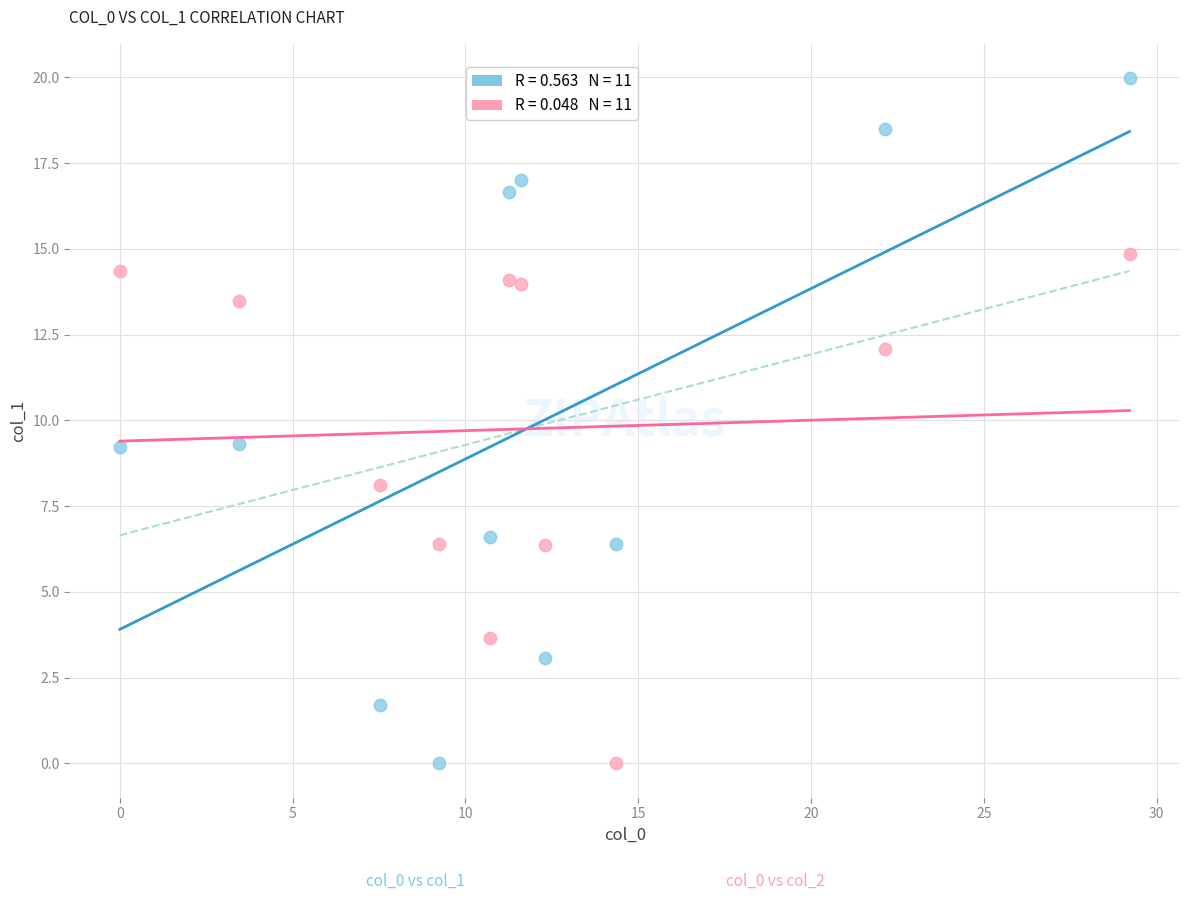

Across all data points, what is the range of X values (max minus min)?

29.2